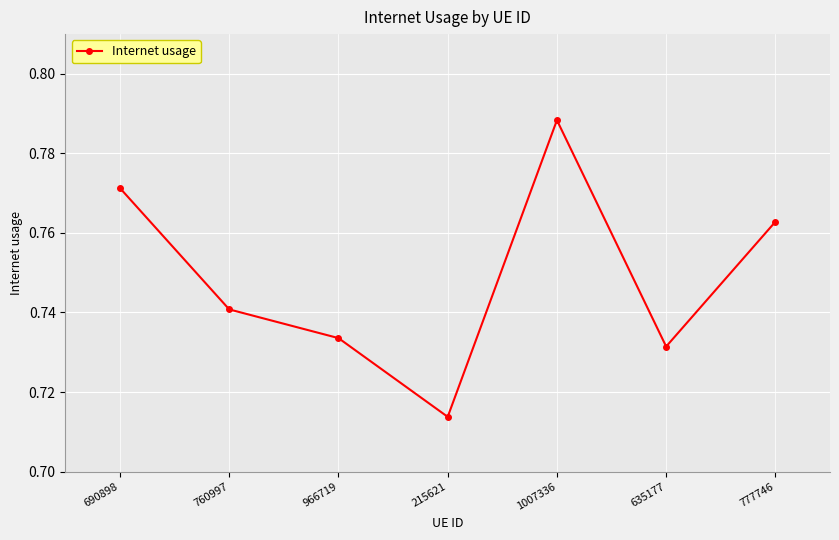

What is the sum of all values?

5.2